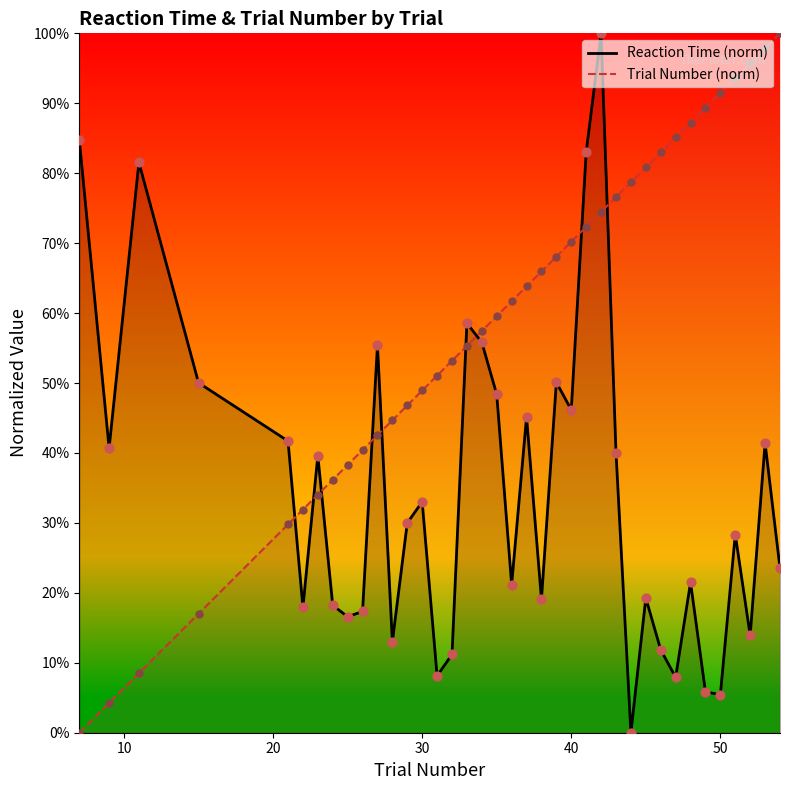

Which series has the largest Y range (max minus min)?

Reaction Time (norm)